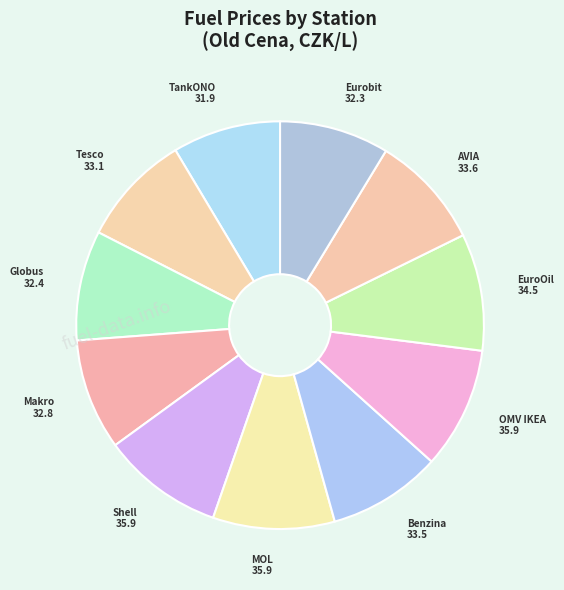

How many segments does this pie chart have?

11